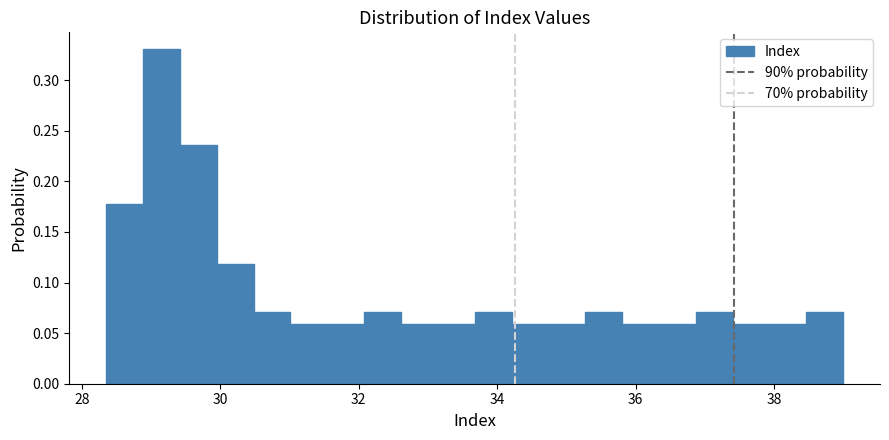

Read against the x-axis, roughly where is the centre of the tallest bar?

29.2